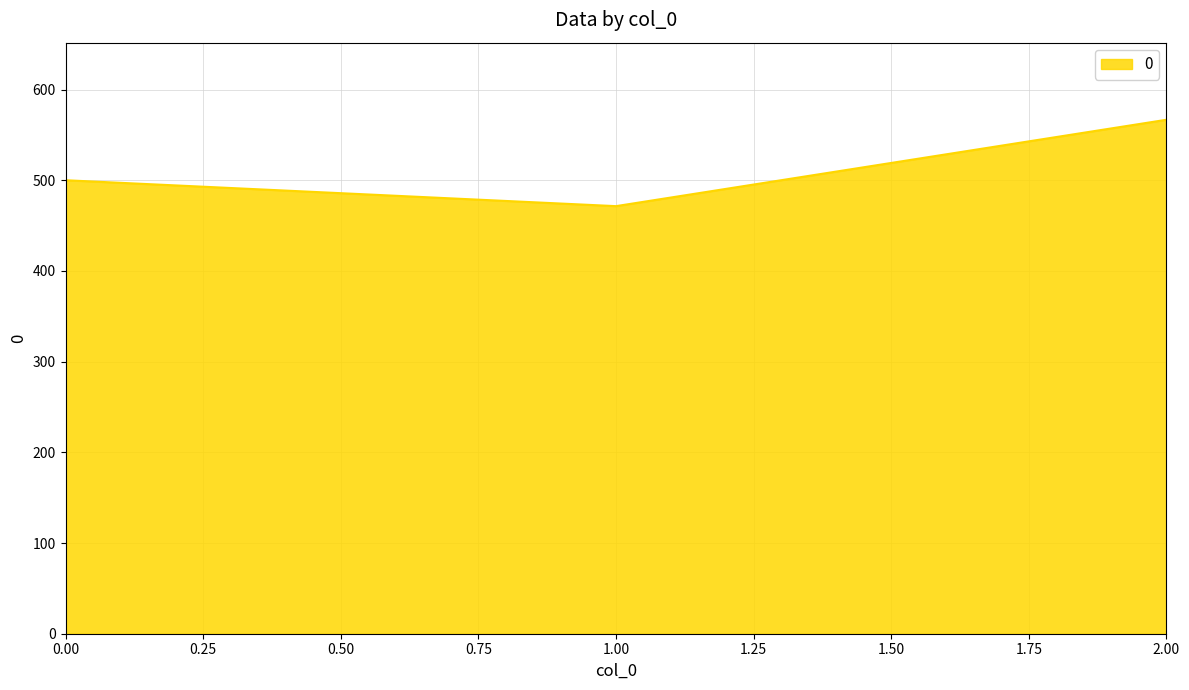

Approximately how many times larger is the value at 1.00 compared to 0.00?

0.9